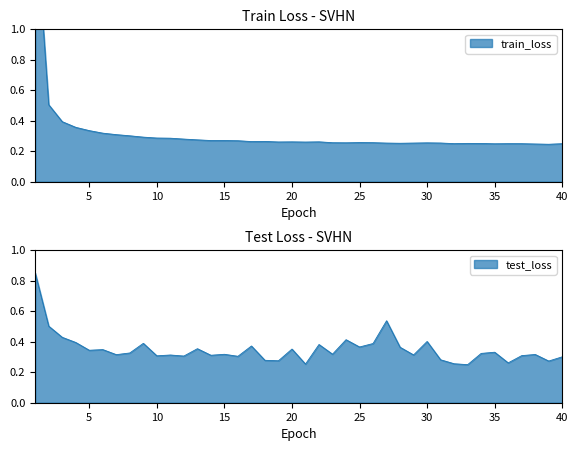

What is the maximum value for train_loss?

1.8